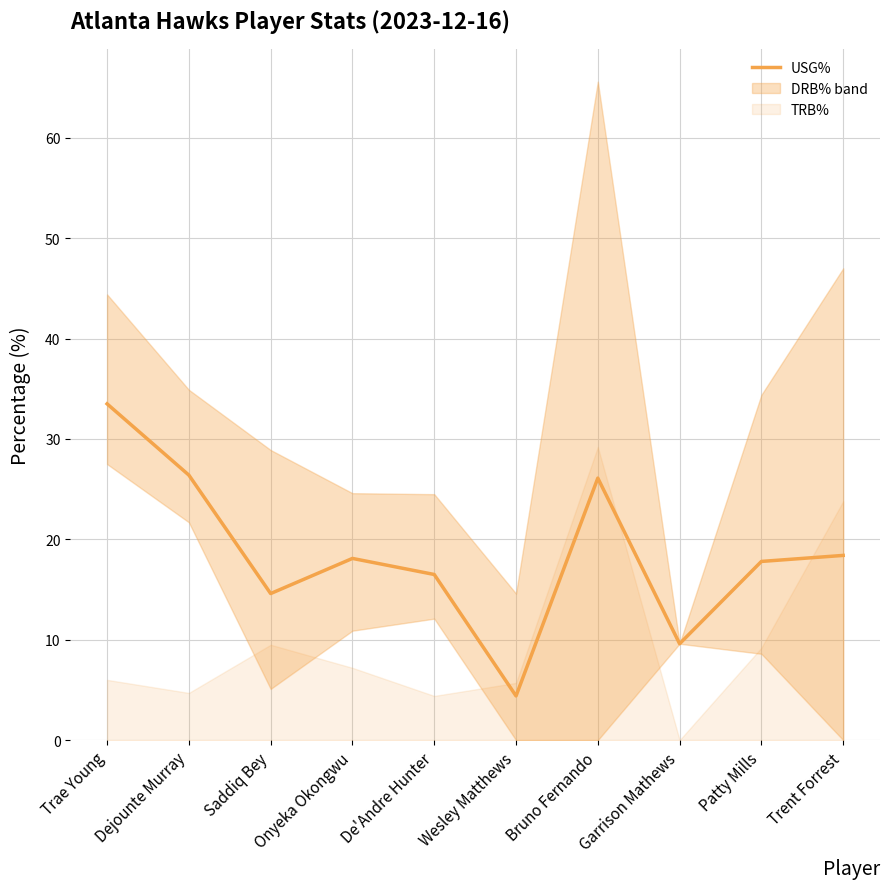

At which category does the data reach its first local valley?

Saddiq Bey